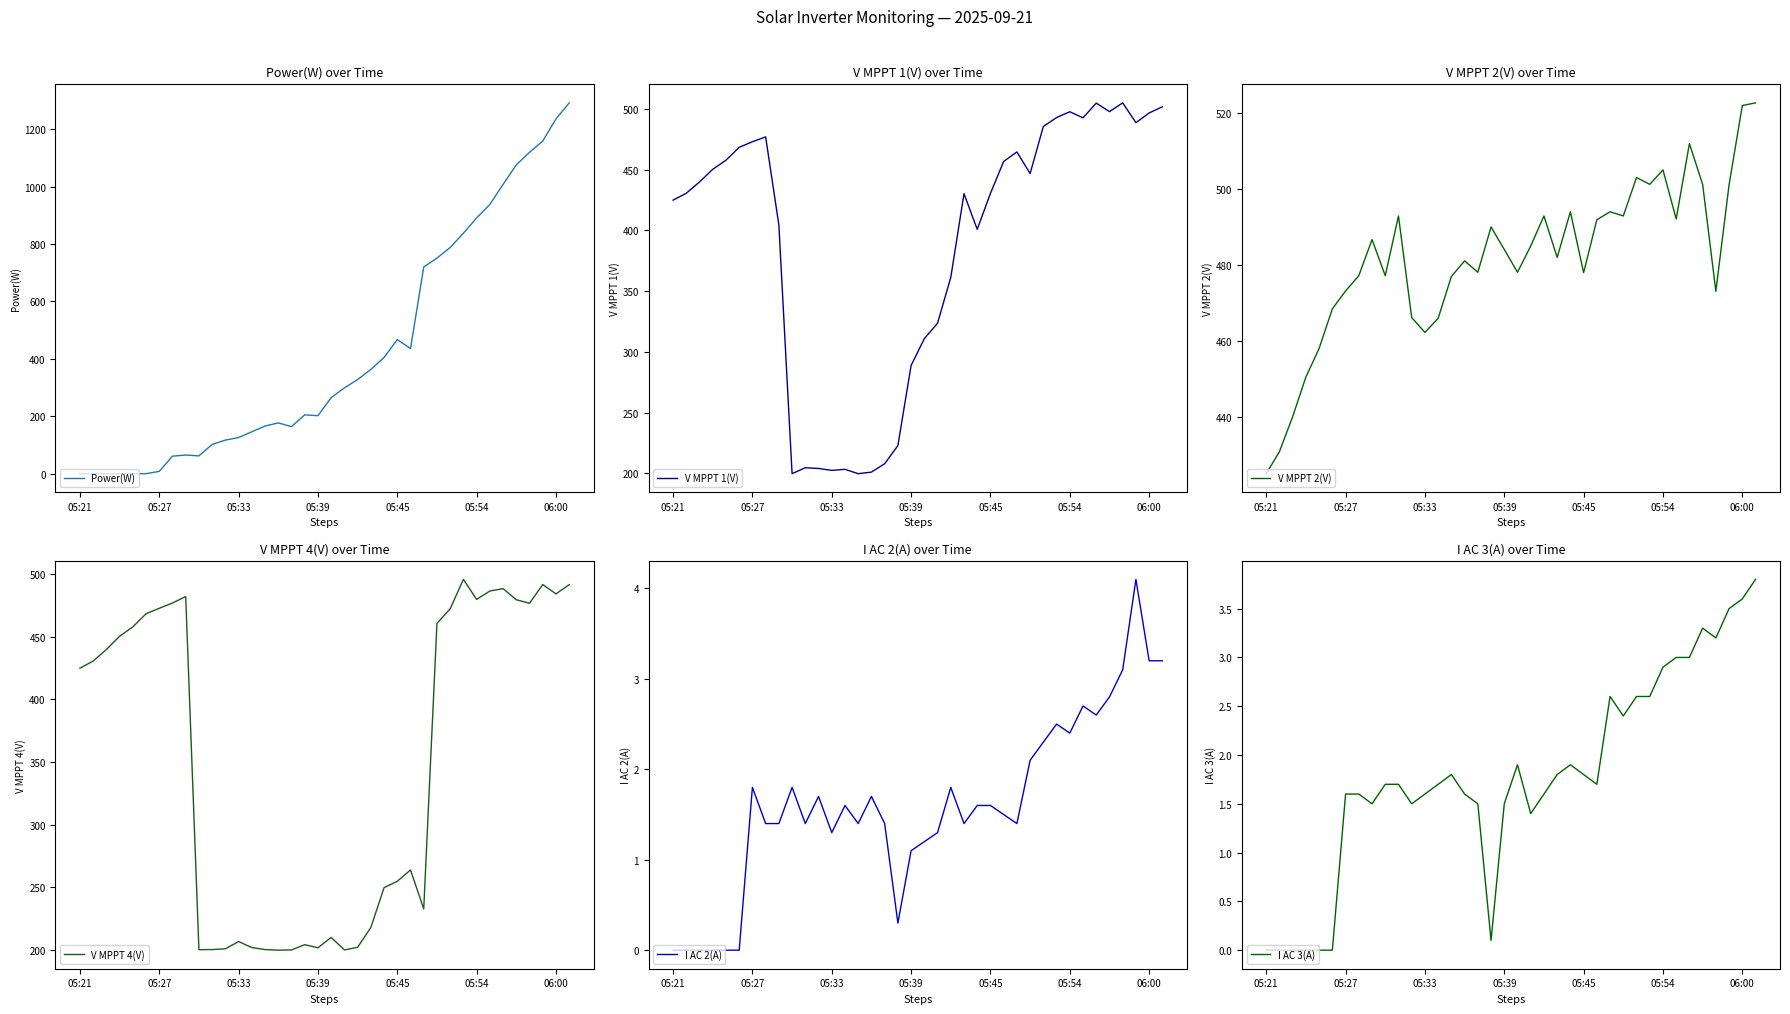

What is the spread (max minus min) of values at 8?

485.3